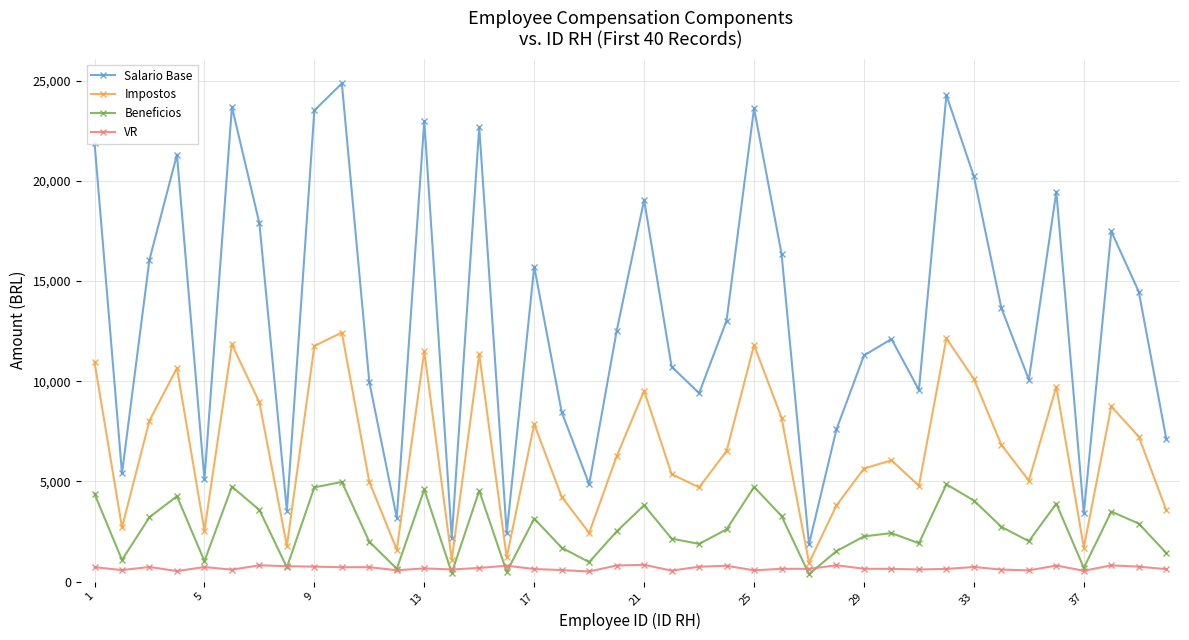

What is the value of the Salario Base point at the 33rd from the left?

20218.0